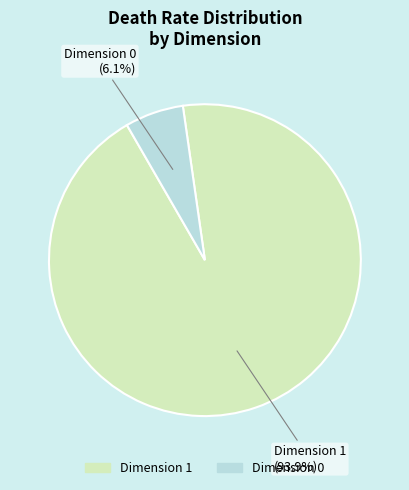

How many slices are in this pie chart?

2